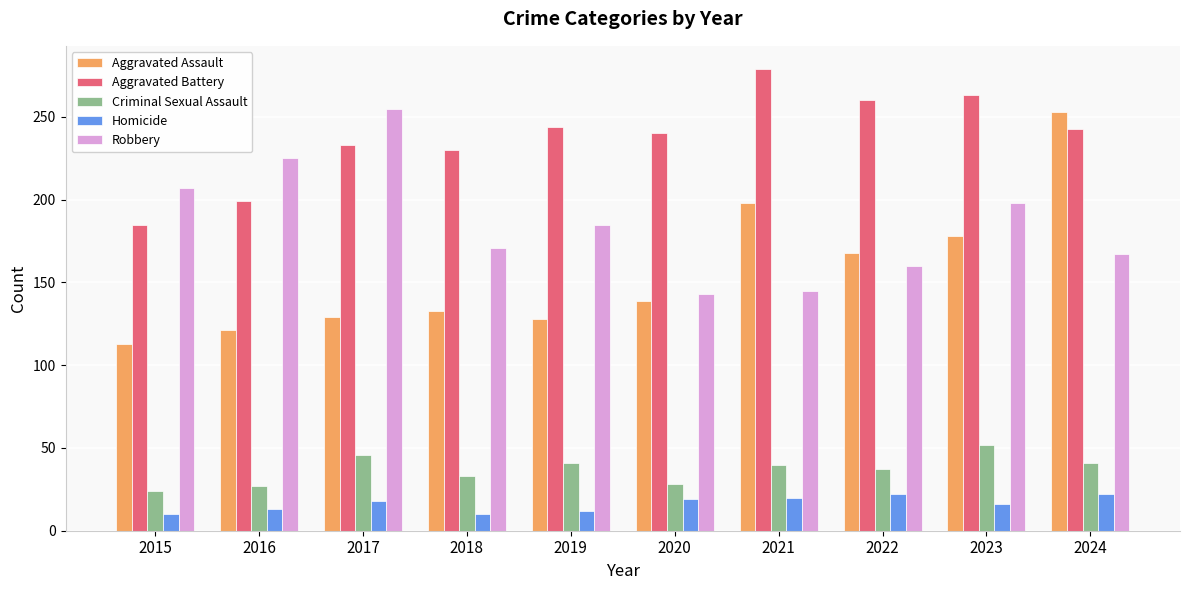

What is the sum of all Aggravated Battery values?

2376